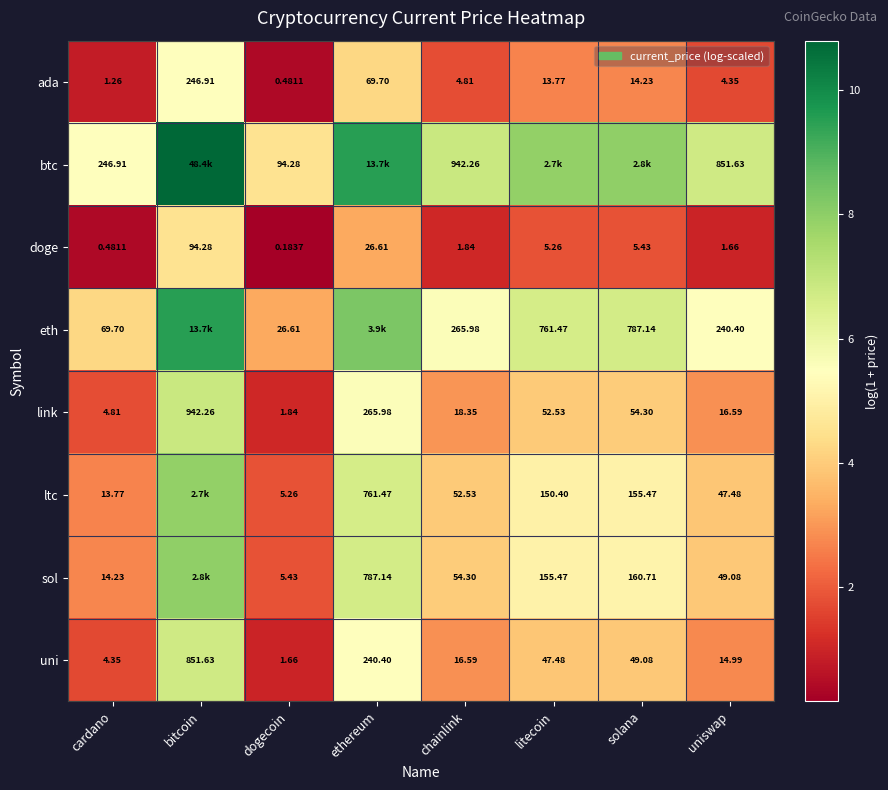

Rank the categories by doge value from highest to lowest.

bitcoin, ethereum, solana, litecoin, chainlink, uniswap, cardano, dogecoin